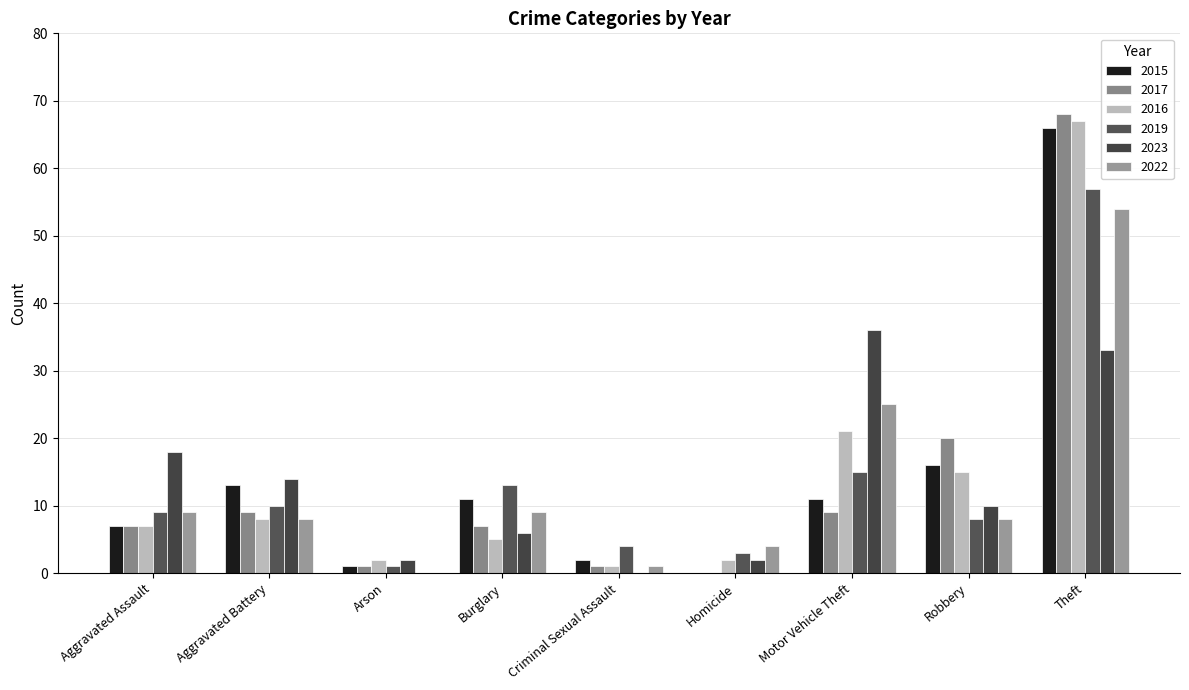

What are all the series names shown in the legend?

2015, 2017, 2016, 2019, 2023, 2022